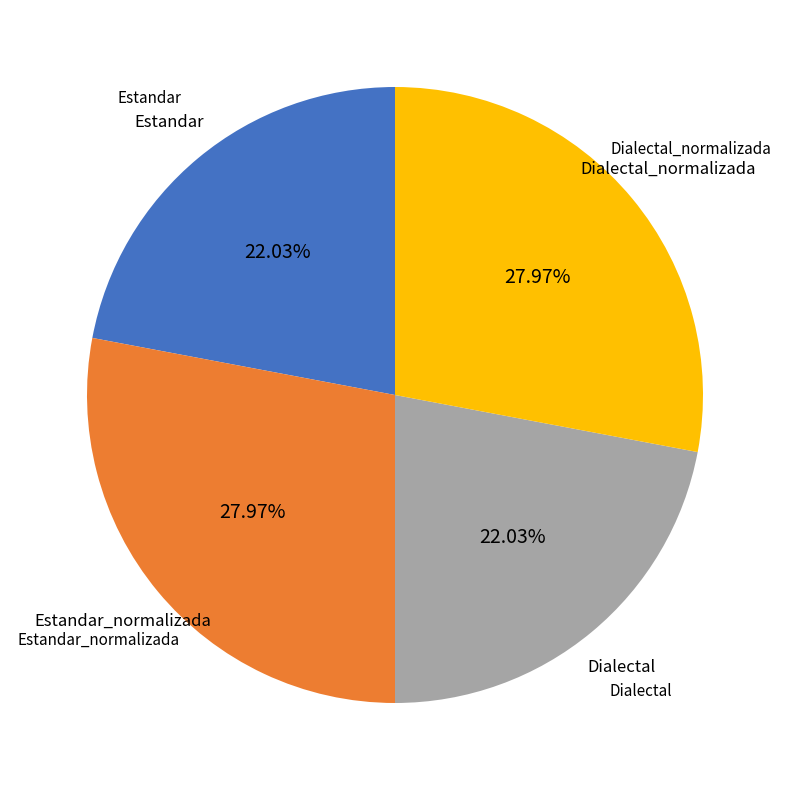

Does any single category account for the majority?

No